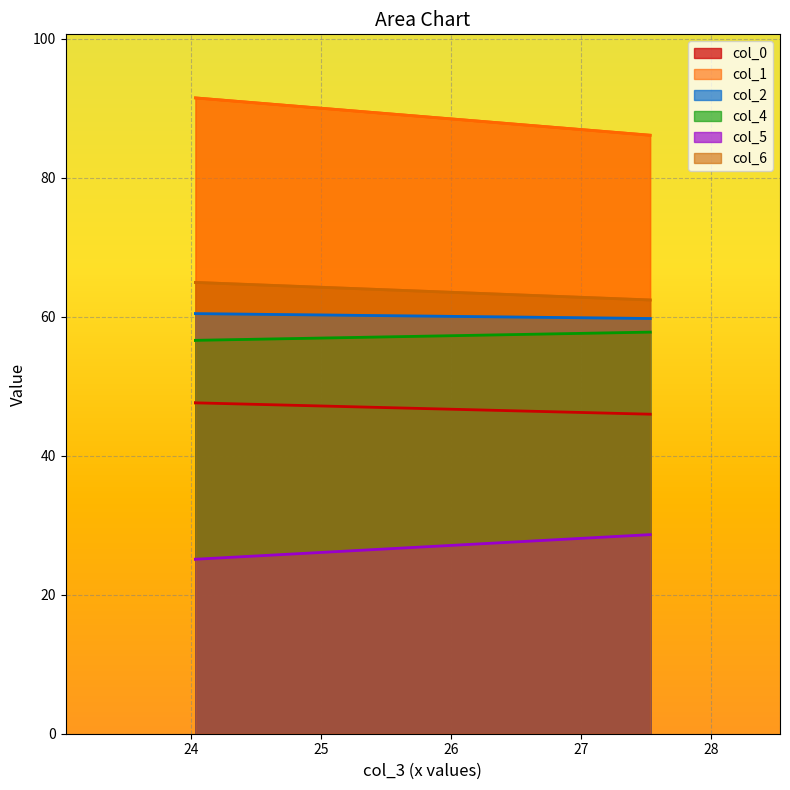

How many series are shown in this chart?

6